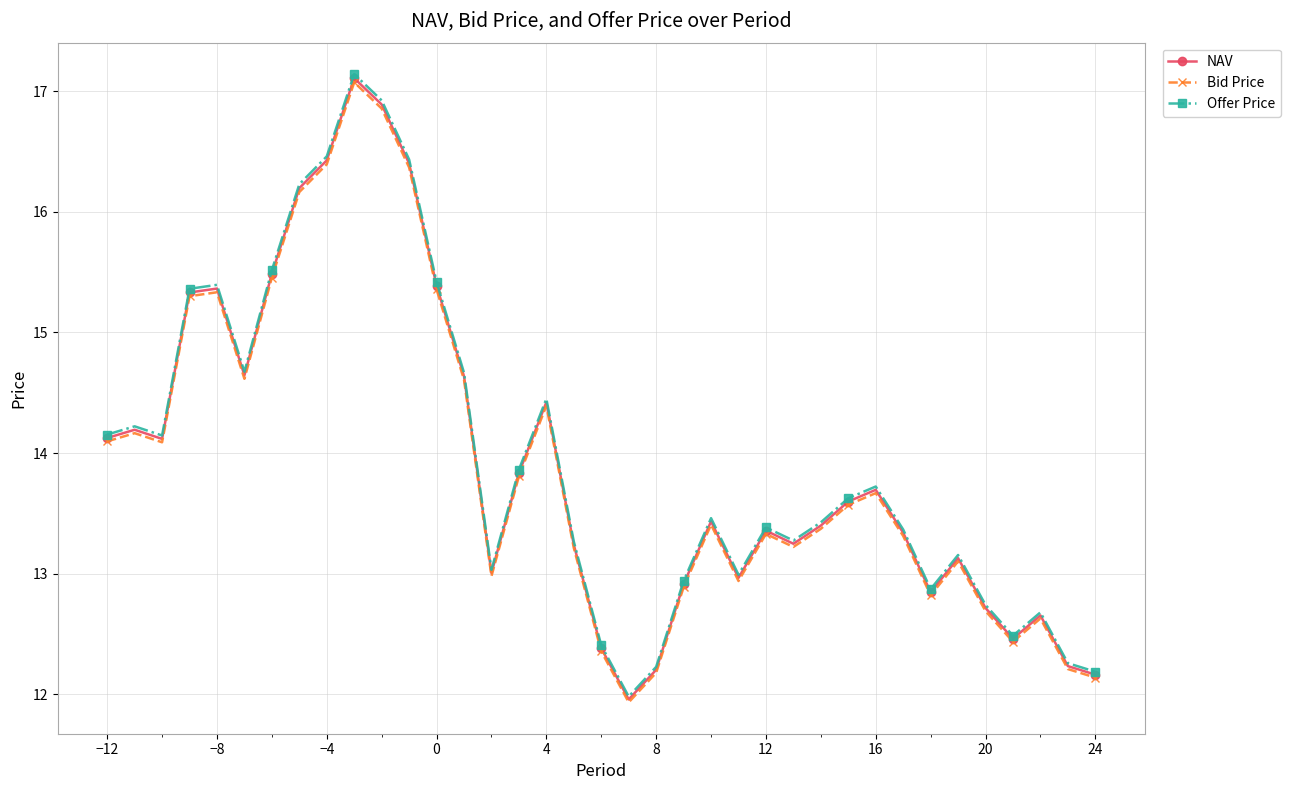

At how many categories does at least one series exceed 14?

15